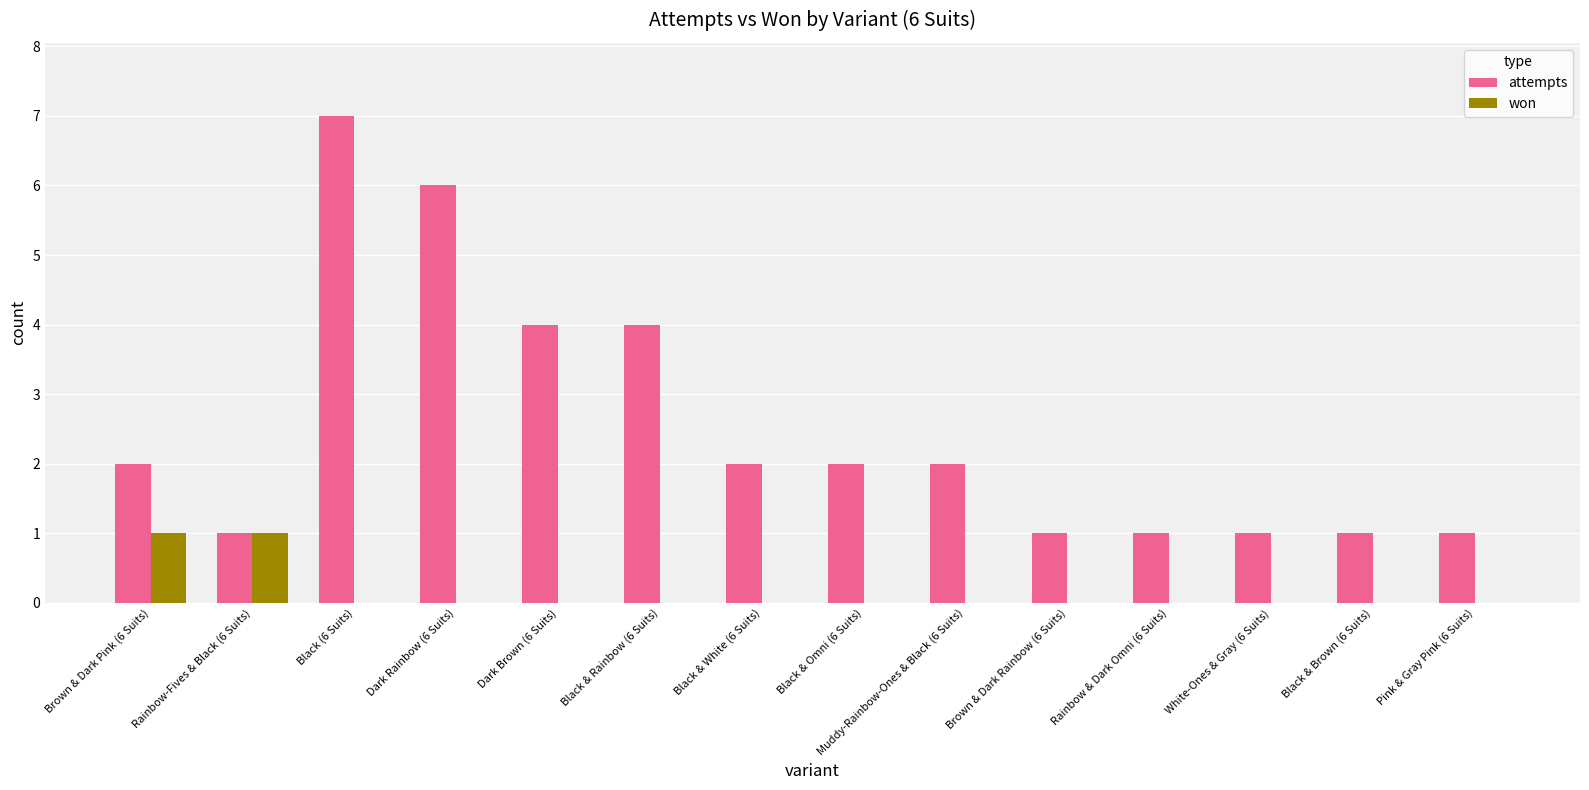

How many groups of bars are there?

14